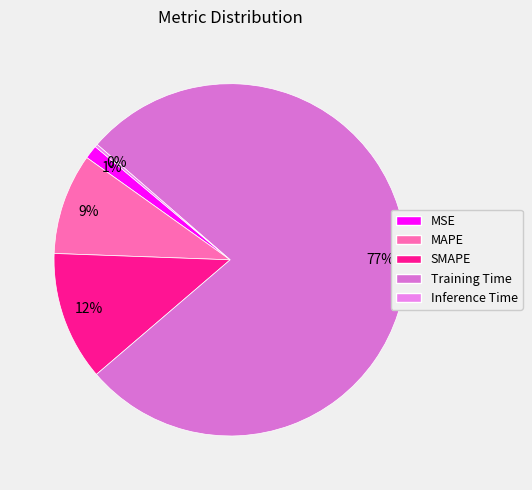

Which slice is the largest?

Training Time